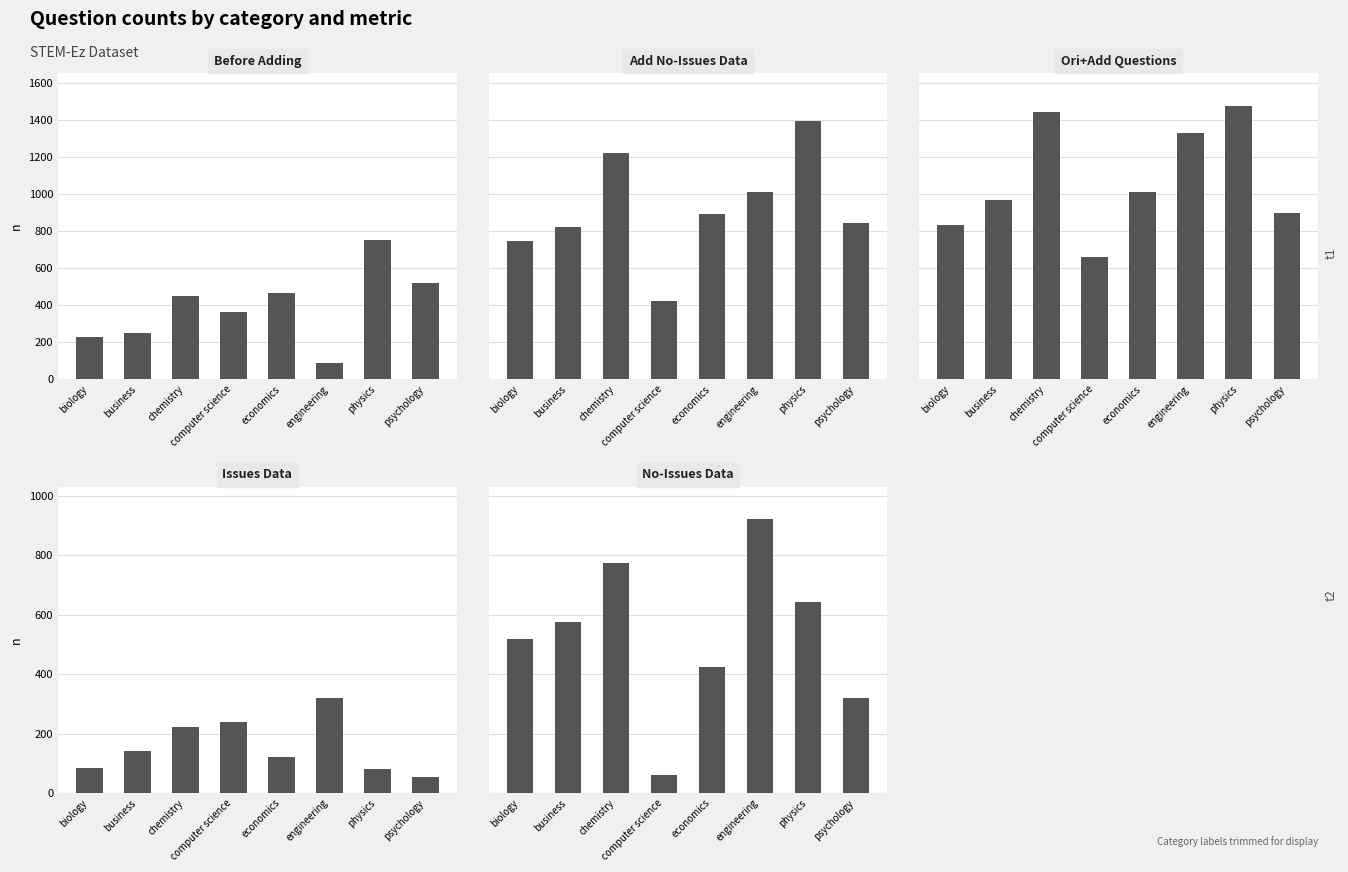

The value of ori_add_stemez_question_num at engineering is 1331. True or false?

True